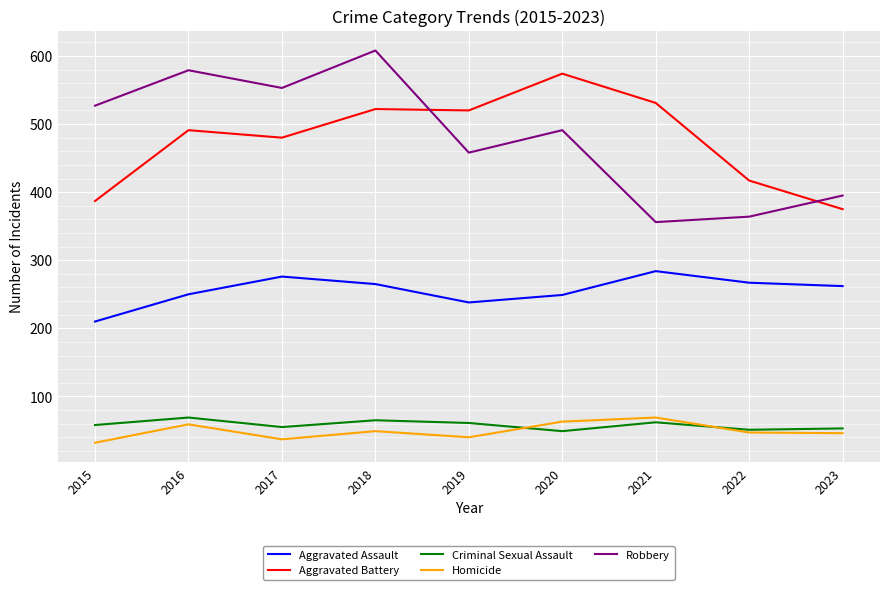

What is the minimum value for Robbery?

356